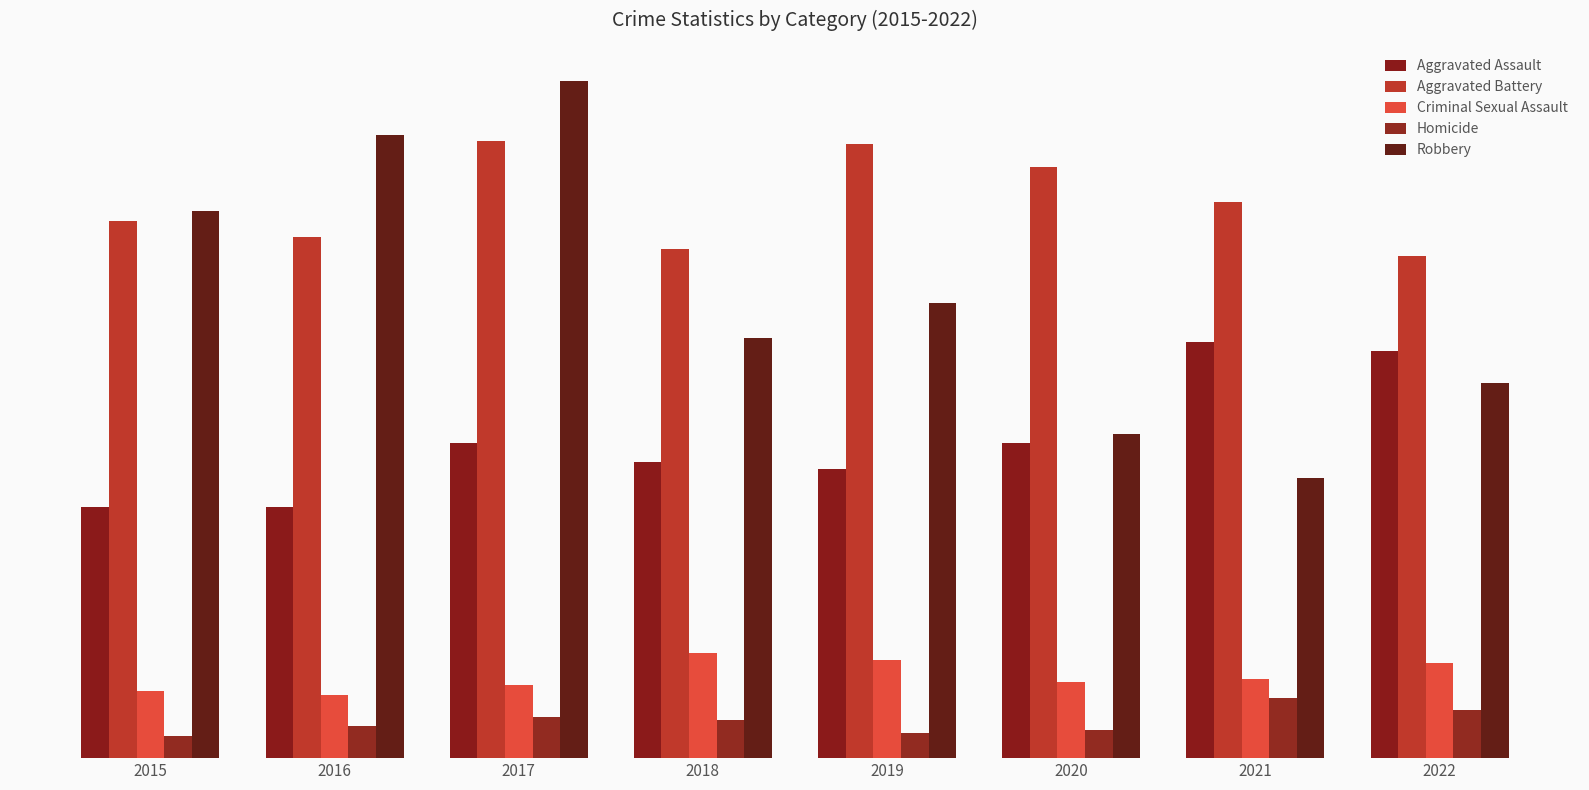

The Criminal Sexual Assault series shows 42 at 2020. True or false?

False